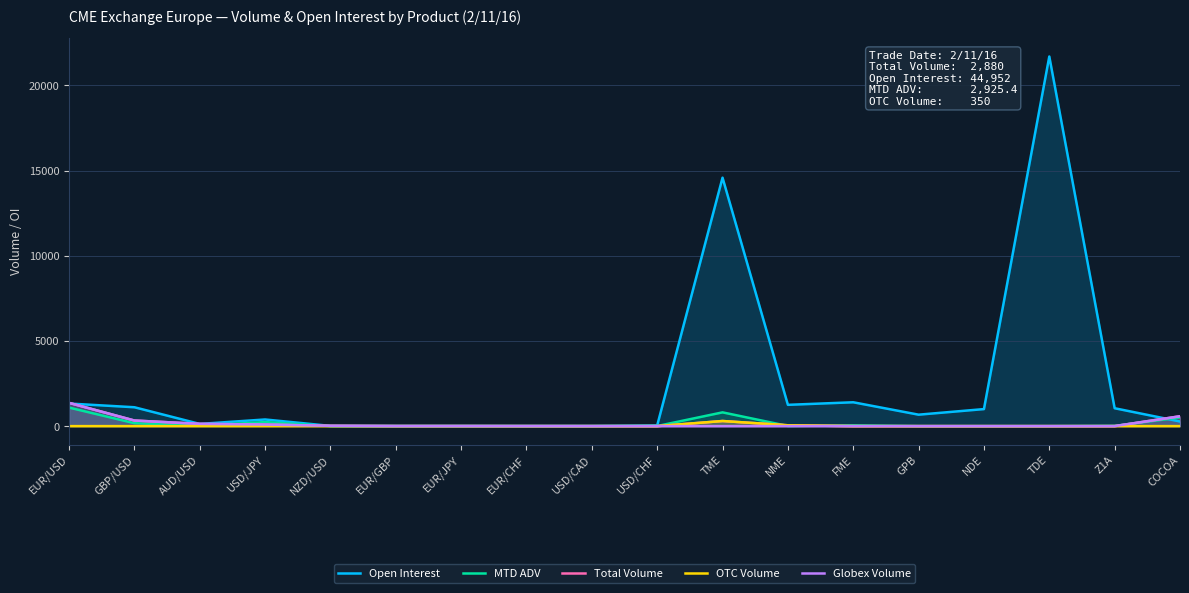

True or false: MTD ADV and Globex Volume cross at least once.

True